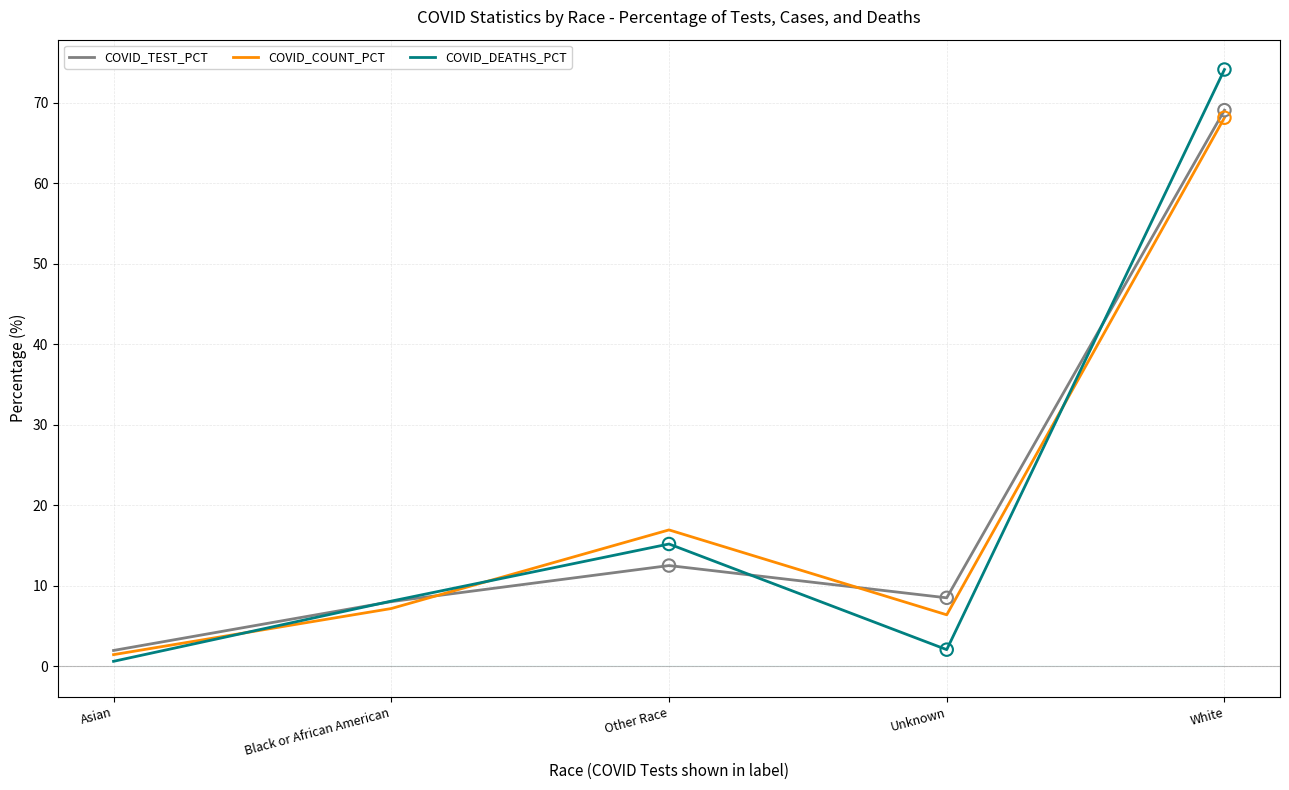

Is the value of COVID_COUNT_PCT at Black or African American greater than the value of COVID_TEST_PCT at Unknown?

No